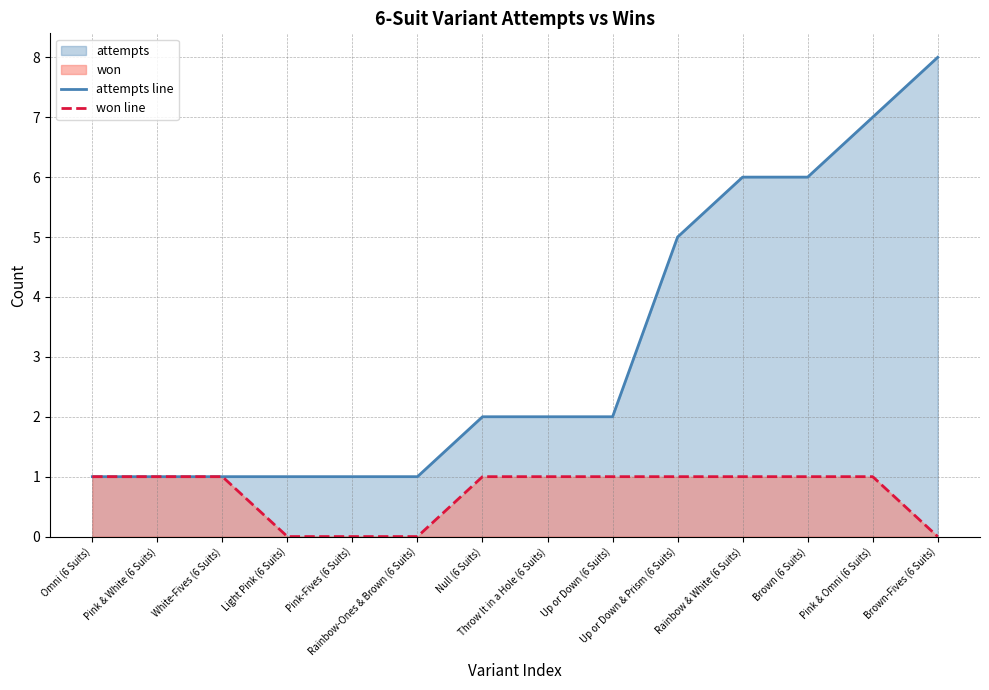

What is the sum of all won line values?

10